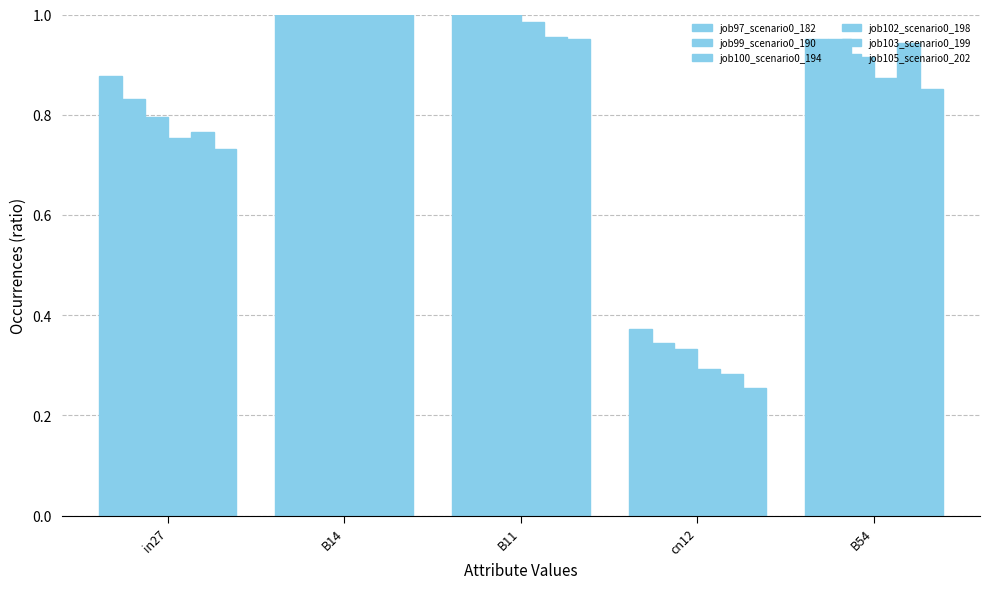

What is the difference between the highest and lowest values at cn12?

0.1